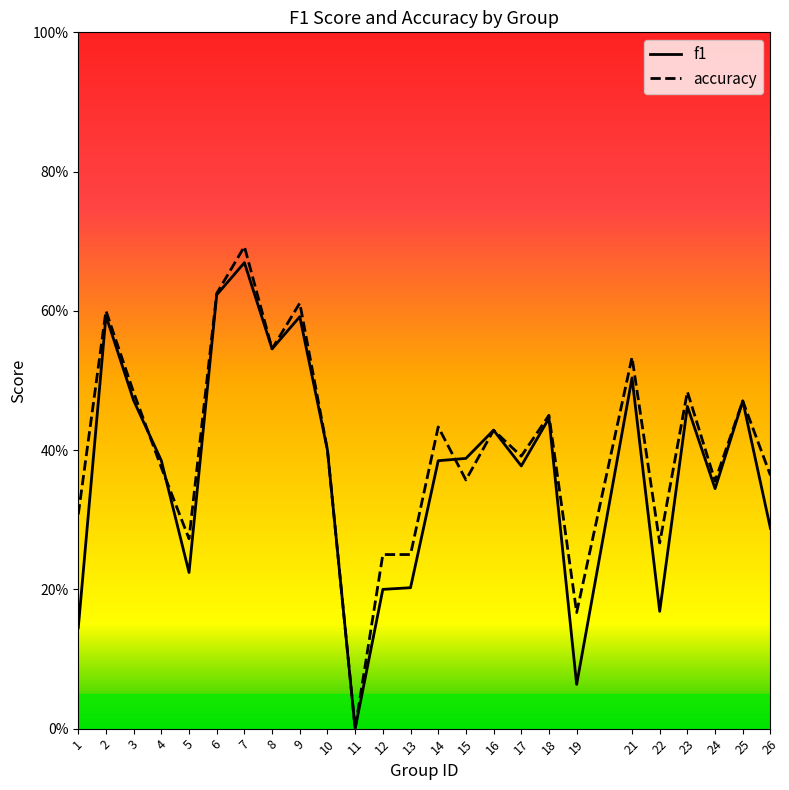

What is the value of the accuracy point at the 3rd from the left?

0.5